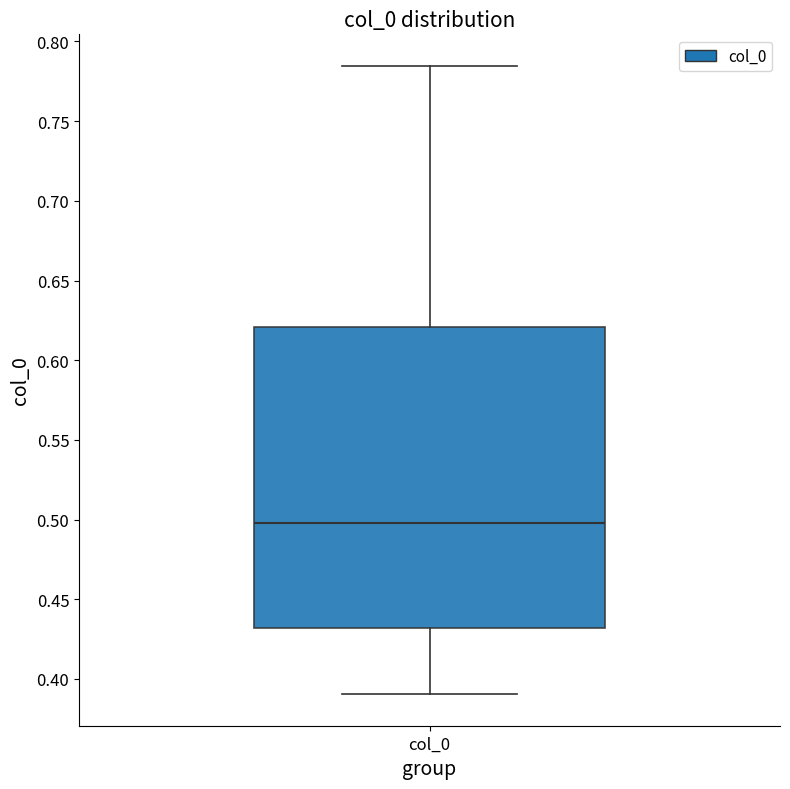

Read this box plot against the y-axis: the position of the median line, the range covered by the box, and the ends of both whiskers. The values are not printed on the chart, so give them approximately, as read against the axis.

median 0.500, box 0.430 to 0.620, whiskers 0.390 to 0.785